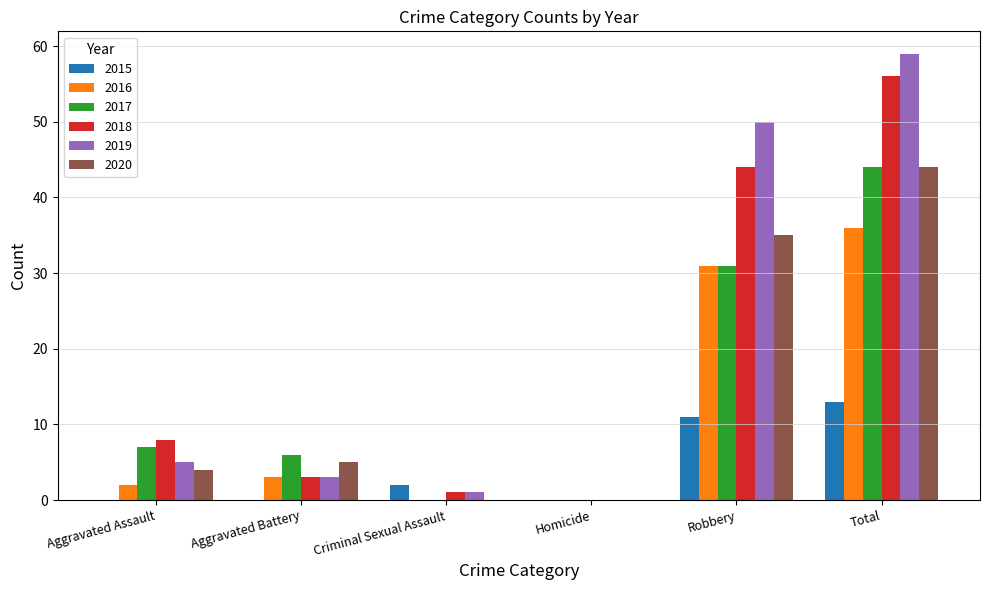

Reading left to right, transcribe all the data shown in this chart.

2015: Aggravated Assault=0	Aggravated Battery=0	Criminal Sexual Assault=2	Homicide=0	Robbery=11	Total=13
2016: Aggravated Assault=2	Aggravated Battery=3	Criminal Sexual Assault=0	Homicide=0	Robbery=31	Total=36
2017: Aggravated Assault=7	Aggravated Battery=6	Criminal Sexual Assault=0	Homicide=0	Robbery=31	Total=44
2018: Aggravated Assault=8	Aggravated Battery=3	Criminal Sexual Assault=1	Homicide=0	Robbery=44	Total=56
2019: Aggravated Assault=5	Aggravated Battery=3	Criminal Sexual Assault=1	Homicide=0	Robbery=50	Total=59
2020: Aggravated Assault=4	Aggravated Battery=5	Criminal Sexual Assault=0	Homicide=0	Robbery=35	Total=44